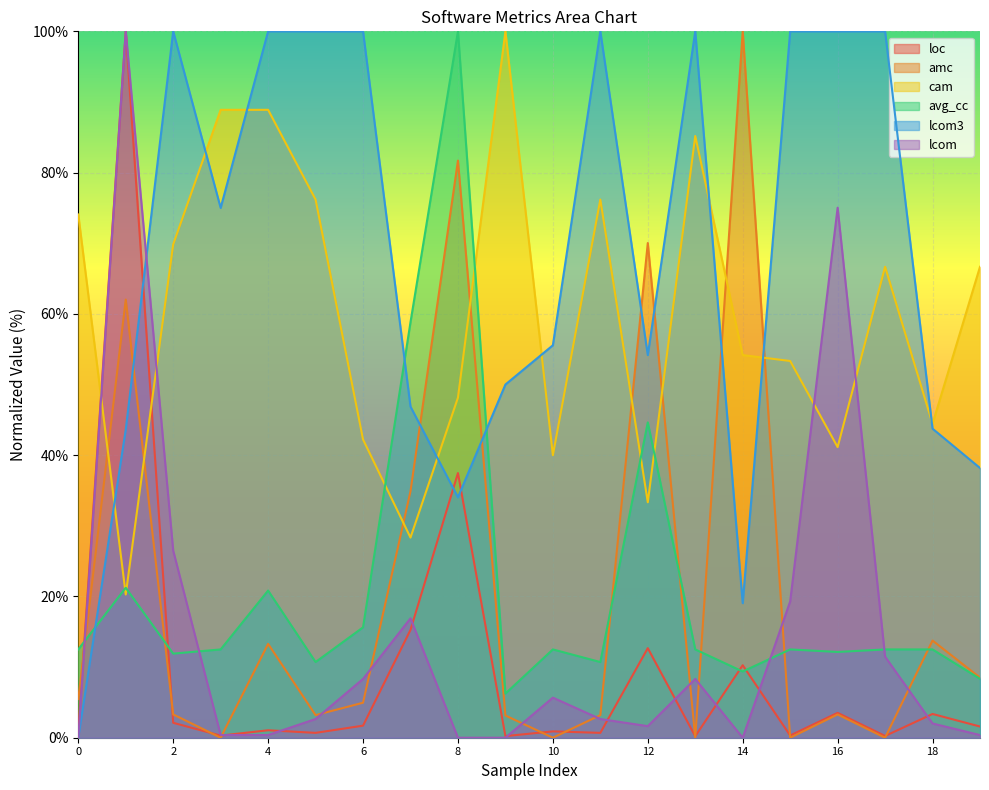

Rank the series at 13 from highest to lowest value.

lcom3, cam, avg_cc, lcom, loc, amc